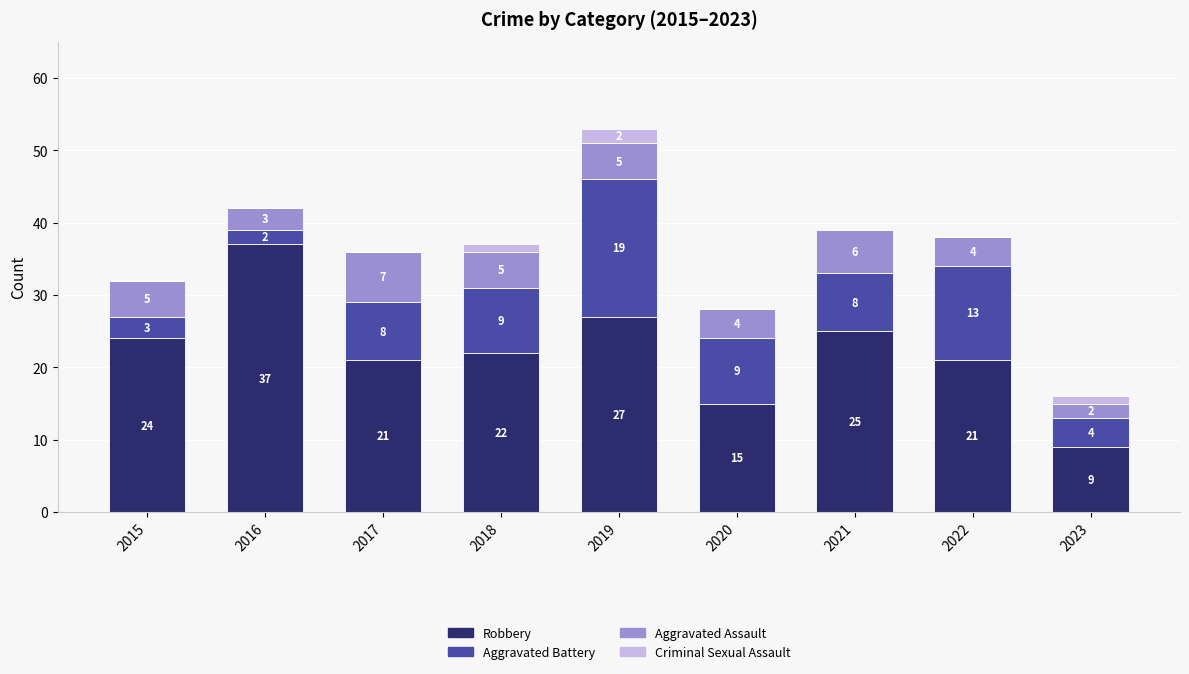

At which category is the sum across all series the highest?

2019